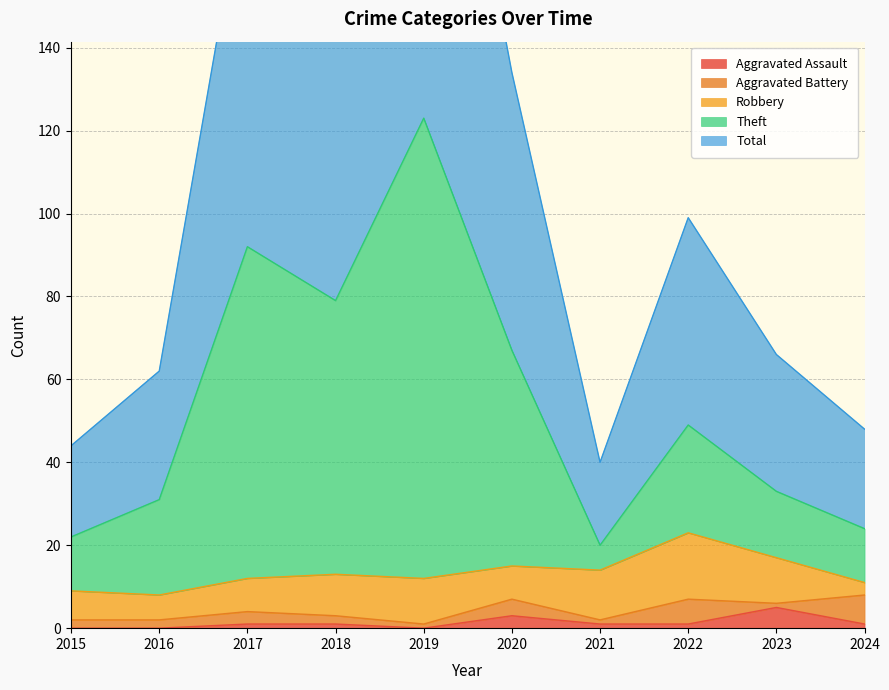

Which series has the largest total across all categories?

Total